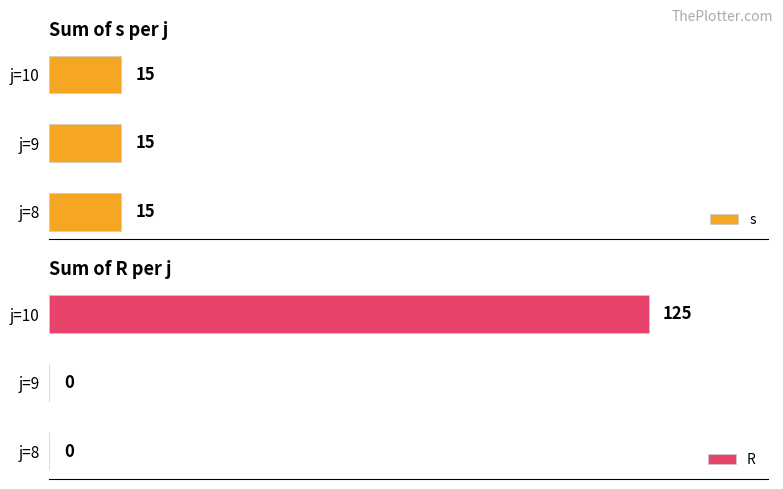

Is the value of R at 20 greater than the value of s at 0?

No